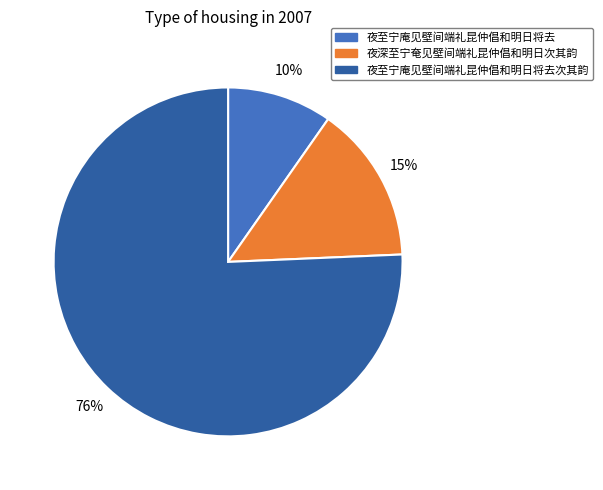

Combined, do 夜至宁庵见壁间端礼昆仲倡和明日将去次其韵 and 夜深至宁奄见壁间端礼昆仲倡和明日次其韵 account for over 50%?

Yes